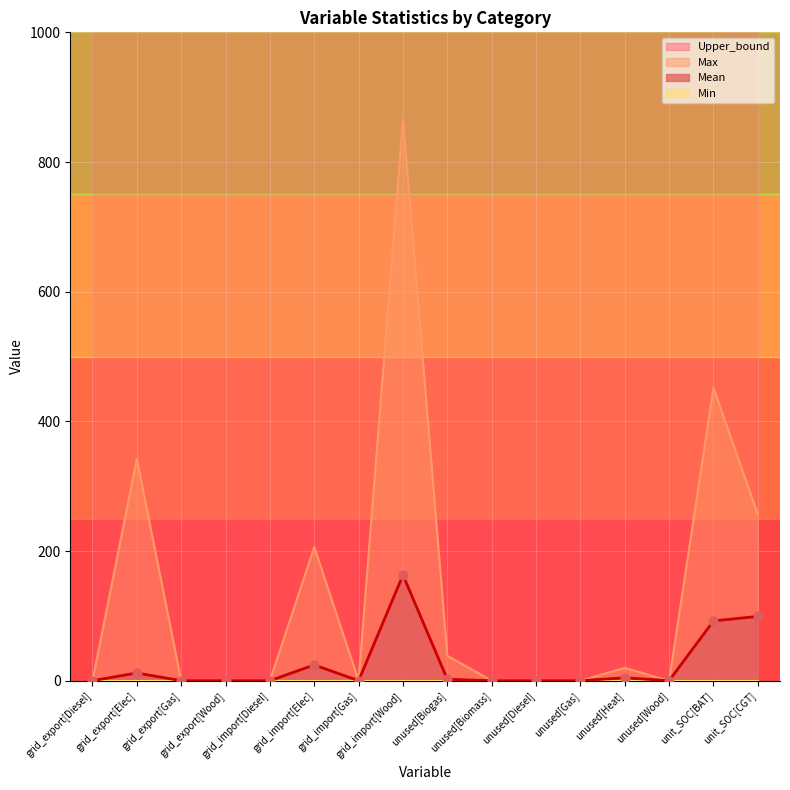

What is the total value across all series at unit_SOC[CGT]?

355.6